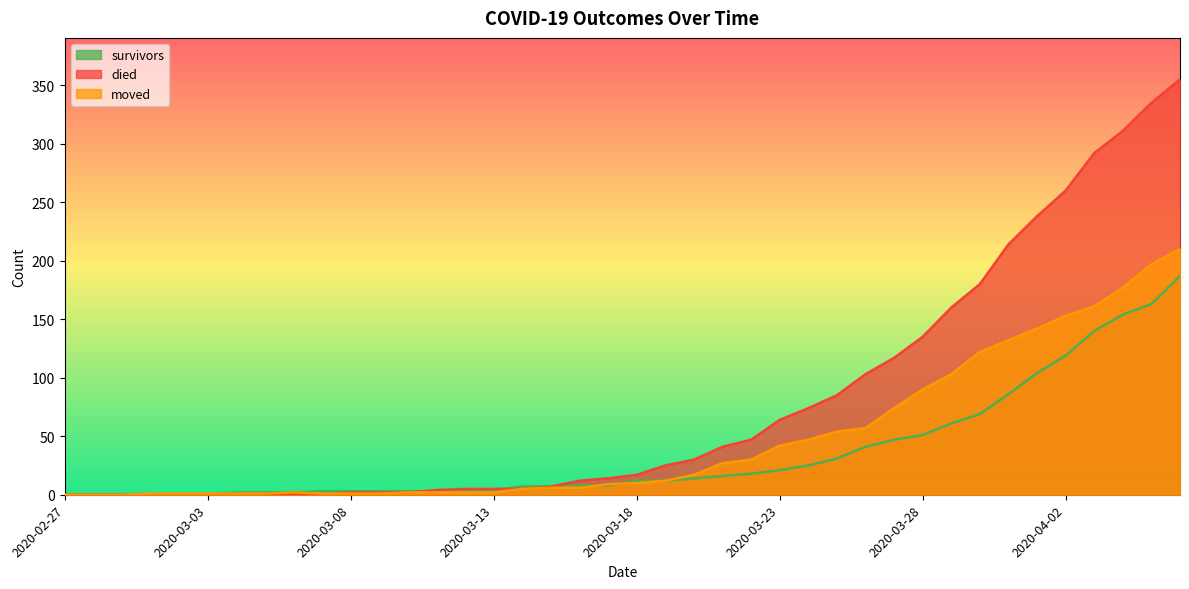

How many lines are shown in the chart?

3